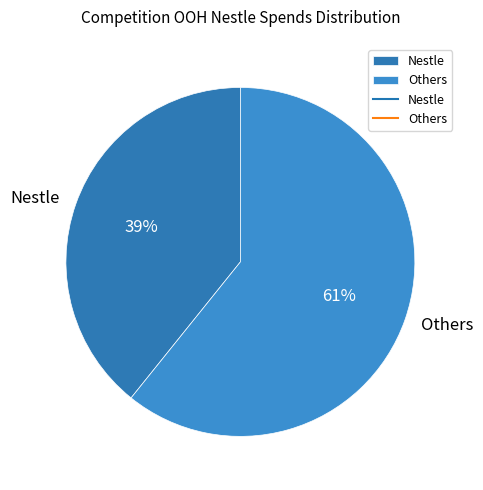

True or false: Nestle accounts for 39% of the total.

True